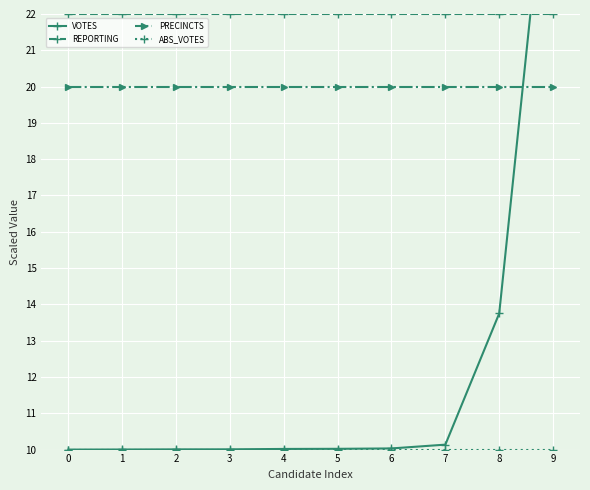

True or false: VOTES and PRECINCTS cross at least once.

True